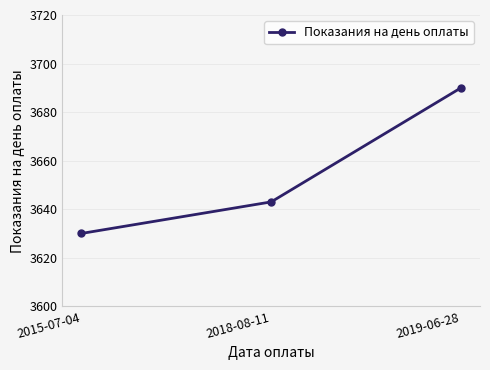

How many data points does each series have?

3